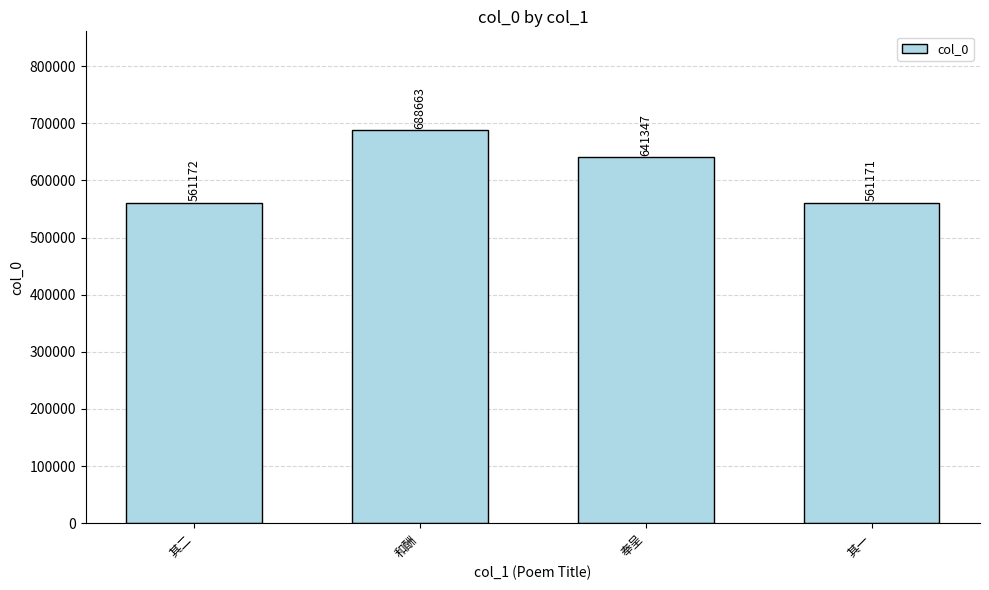

What is the change in value from 和酬 to 其一?

-127492